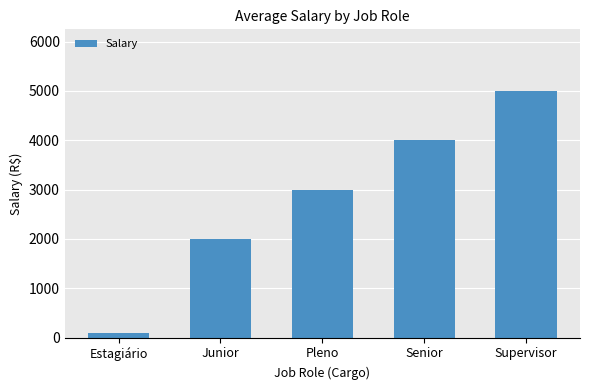

What is the minimum value shown in the chart?

100